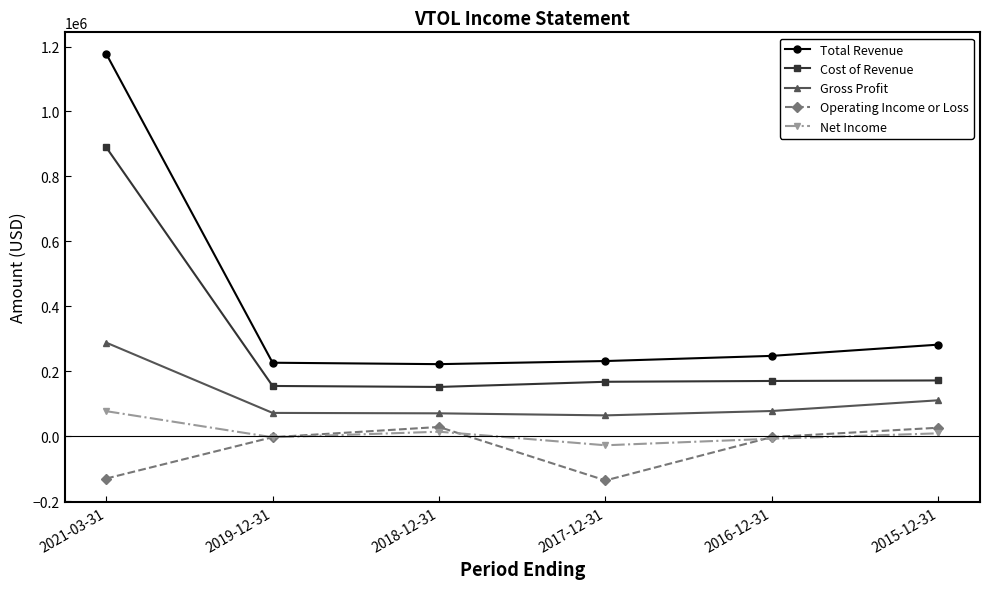

How many series are shown in this chart?

5